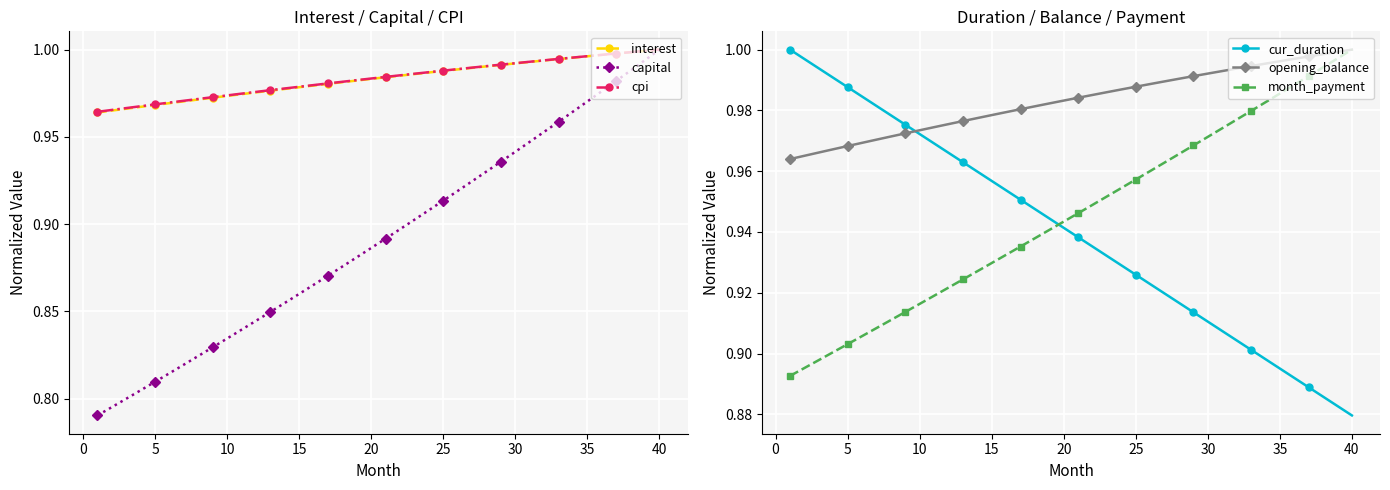

True or false: interest and capital intersect in this chart.

False